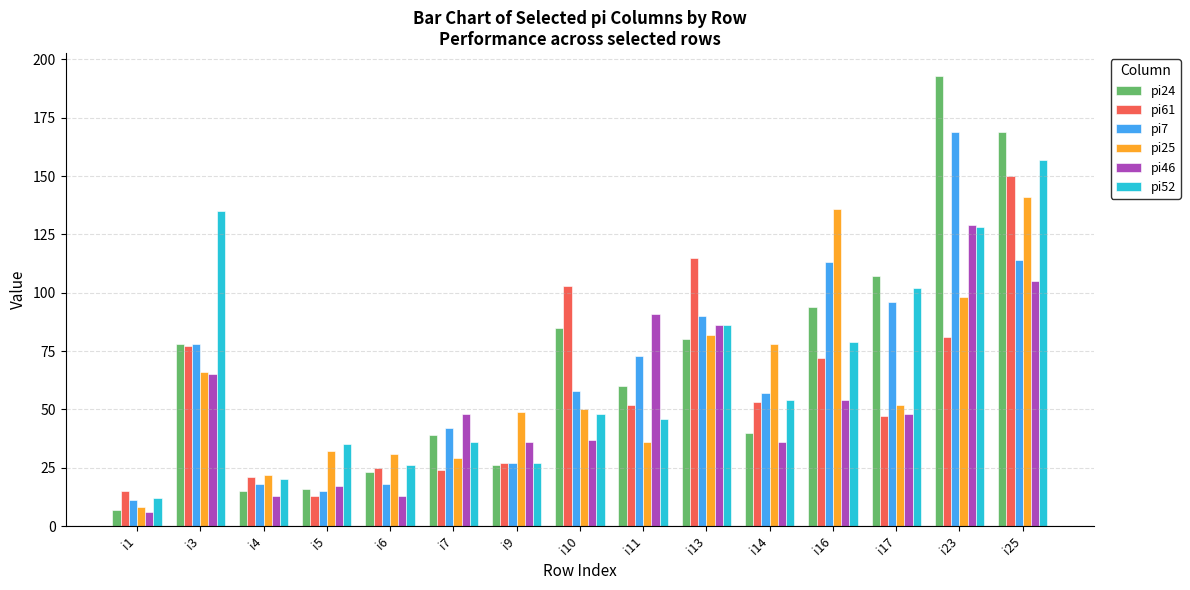

Reading left to right, transcribe all the data shown in this chart.

pi24: 7	78	15	16	23	39	26	85	60	80	40	94	107	193	169
pi61: 15	77	21	13	25	24	27	103	52	115	53	72	47	81	150
pi7: 11	78	18	15	18	42	27	58	73	90	57	113	96	169	114
pi25: 8	66	22	32	31	29	49	50	36	82	78	136	52	98	141
pi46: 6	65	13	17	13	48	36	37	91	86	36	54	48	129	105
pi52: 12	135	20	35	26	36	27	48	46	86	54	79	102	128	157